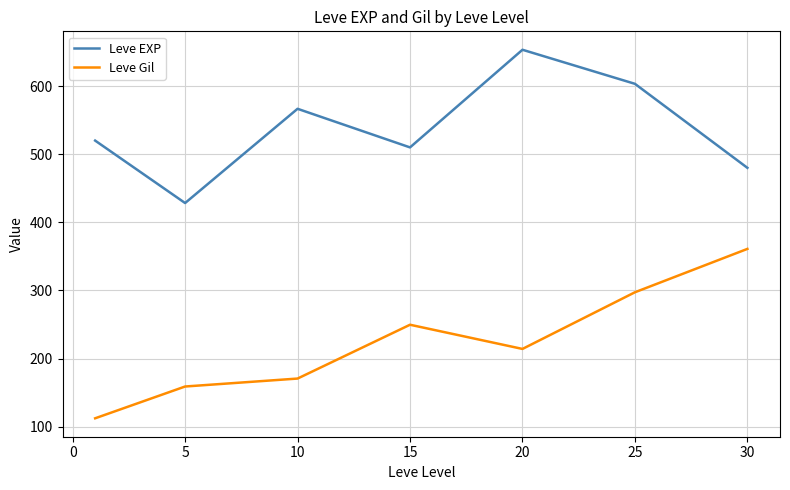

What is the smallest value displayed?

112.3